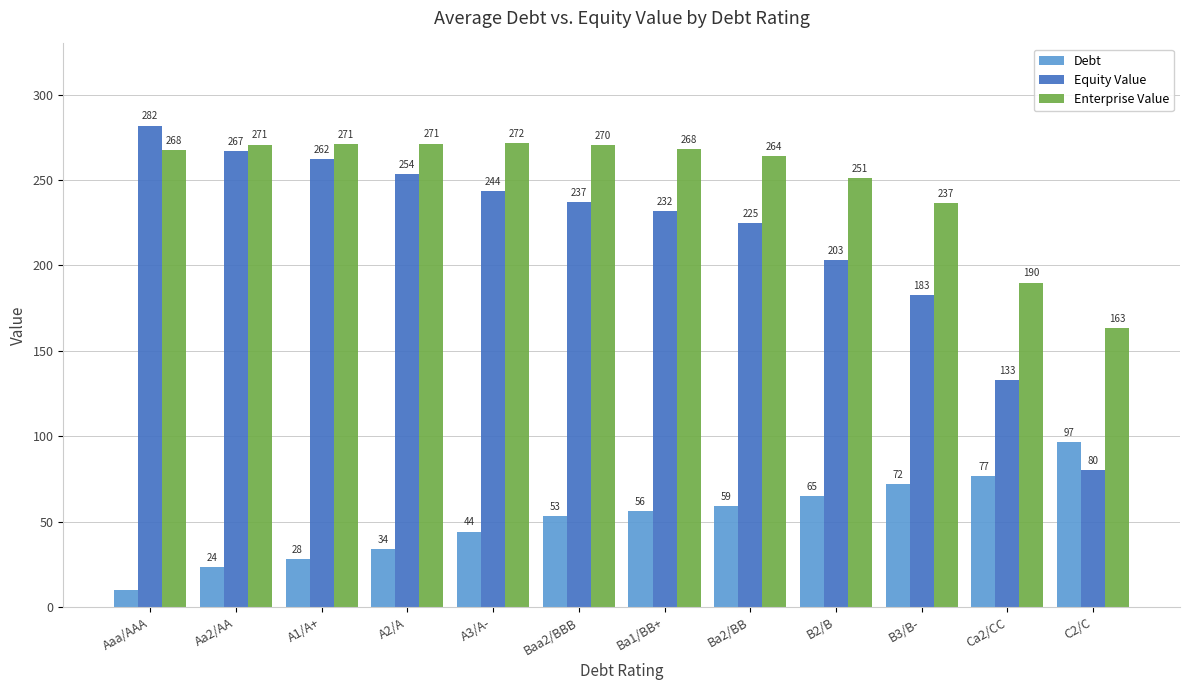

Which series has the largest range (max minus min)?

Equity Value